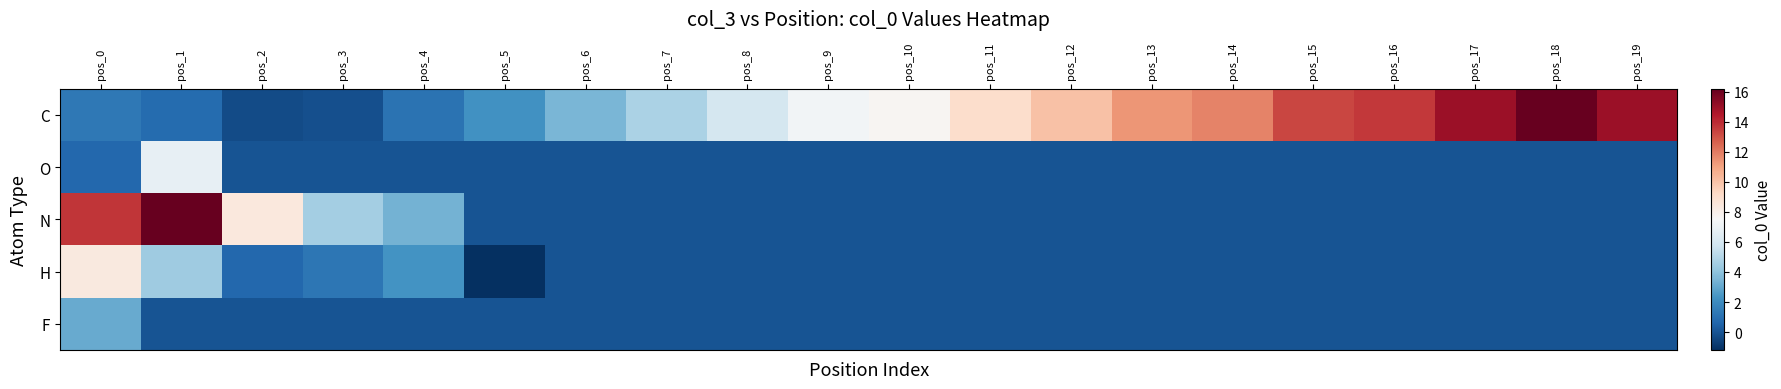

Reading left to right, what are all the values shown in this chart?

C: pos_0=1.3	pos_1=0.8	pos_2=-0.2	pos_3=-0.1	pos_4=1.1	pos_5=2.2	pos_6=3.5	pos_7=4.8	pos_8=6.0	pos_9=7.3	pos_10=7.6	pos_11=9.1	pos_12=10.0	pos_13=11.4	pos_14=11.8	pos_15=13.3	pos_16=13.6	pos_17=14.9	pos_18=16.2	pos_19=14.9
O: pos_0=0.7	pos_1=6.8	pos_2=0.0	pos_3=0.0	pos_4=0.0	pos_5=0.0	pos_6=0.0	pos_7=0.0	pos_8=0.0	pos_9=0.0	pos_10=0.0	pos_11=0.0	pos_12=0.0	pos_13=0.0	pos_14=0.0	pos_15=0.0	pos_16=0.0	pos_17=0.0	pos_18=0.0	pos_19=0.0
N: pos_0=13.7	pos_1=16.2	pos_2=8.4	pos_3=4.5	pos_4=3.4	pos_5=0.0	pos_6=0.0	pos_7=0.0	pos_8=0.0	pos_9=0.0	pos_10=0.0	pos_11=0.0	pos_12=0.0	pos_13=0.0	pos_14=0.0	pos_15=0.0	pos_16=0.0	pos_17=0.0	pos_18=0.0	pos_19=0.0
H: pos_0=8.4	pos_1=4.4	pos_2=0.7	pos_3=1.2	pos_4=2.3	pos_5=-1.2	pos_6=0.0	pos_7=0.0	pos_8=0.0	pos_9=0.0	pos_10=0.0	pos_11=0.0	pos_12=0.0	pos_13=0.0	pos_14=0.0	pos_15=0.0	pos_16=0.0	pos_17=0.0	pos_18=0.0	pos_19=0.0
F: pos_0=3.1	pos_1=0.0	pos_2=0.0	pos_3=0.0	pos_4=0.0	pos_5=0.0	pos_6=0.0	pos_7=0.0	pos_8=0.0	pos_9=0.0	pos_10=0.0	pos_11=0.0	pos_12=0.0	pos_13=0.0	pos_14=0.0	pos_15=0.0	pos_16=0.0	pos_17=0.0	pos_18=0.0	pos_19=0.0